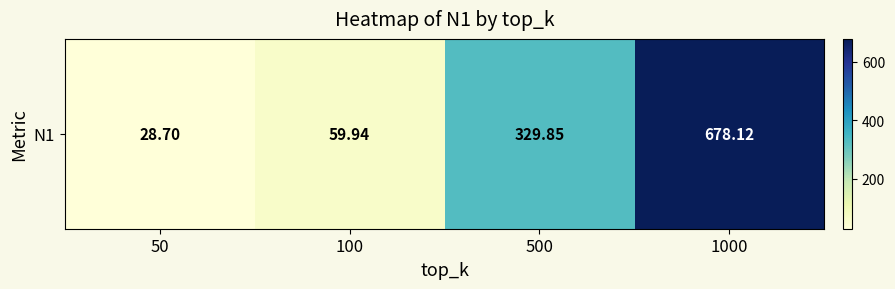

Reading right to left, list all the values displayed in this chart.

1000=678.1	500=329.8	100=59.9	50=28.7